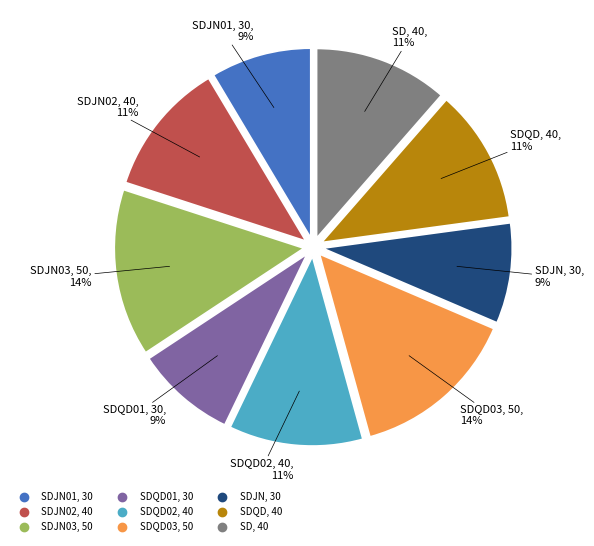

How many segments does this pie chart have?

9